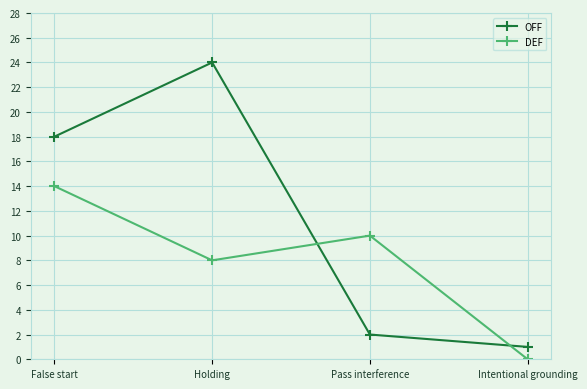

Which series changed the most between Holding and Pass interference?

OFF